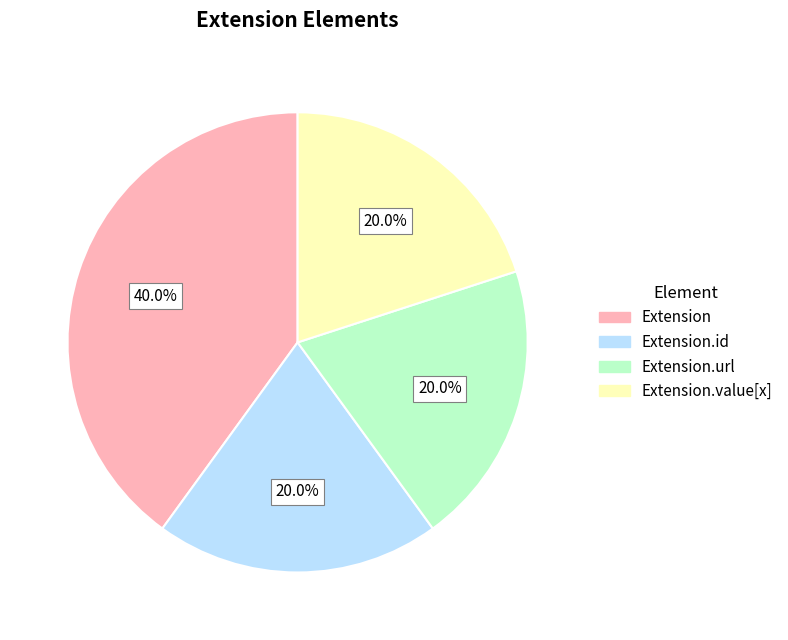

Is there a majority slice in this chart?

No